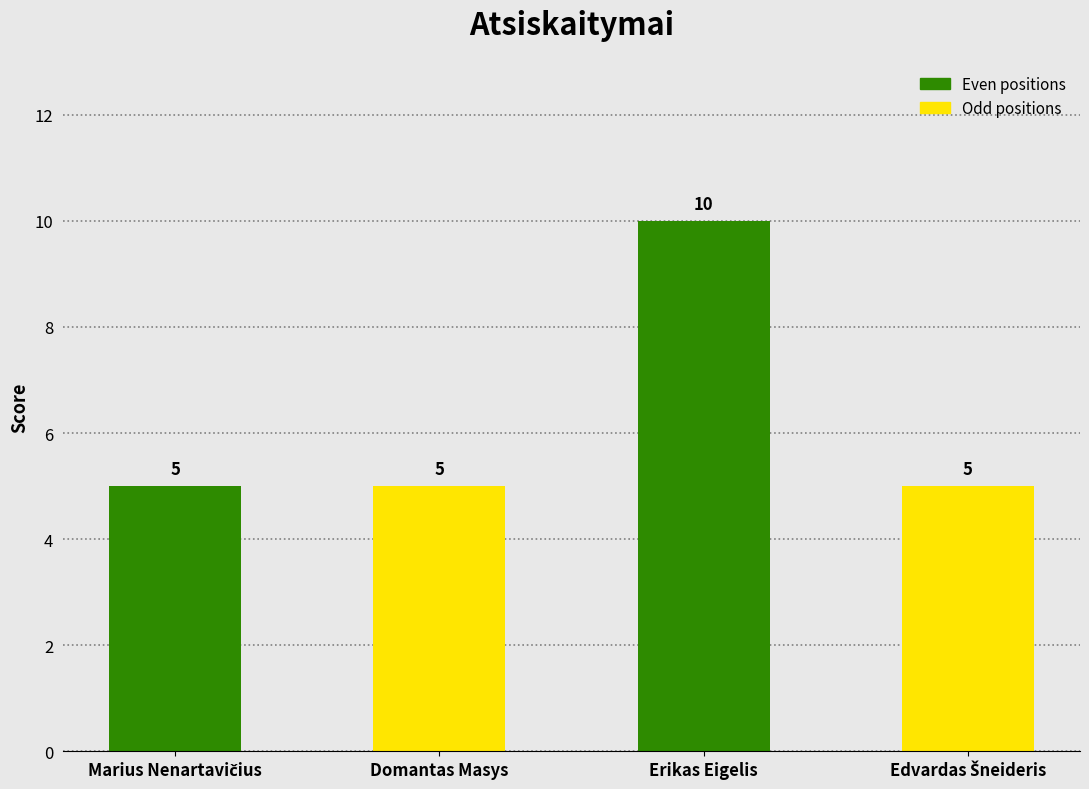

What is the value of the 1st bar from the left?

5